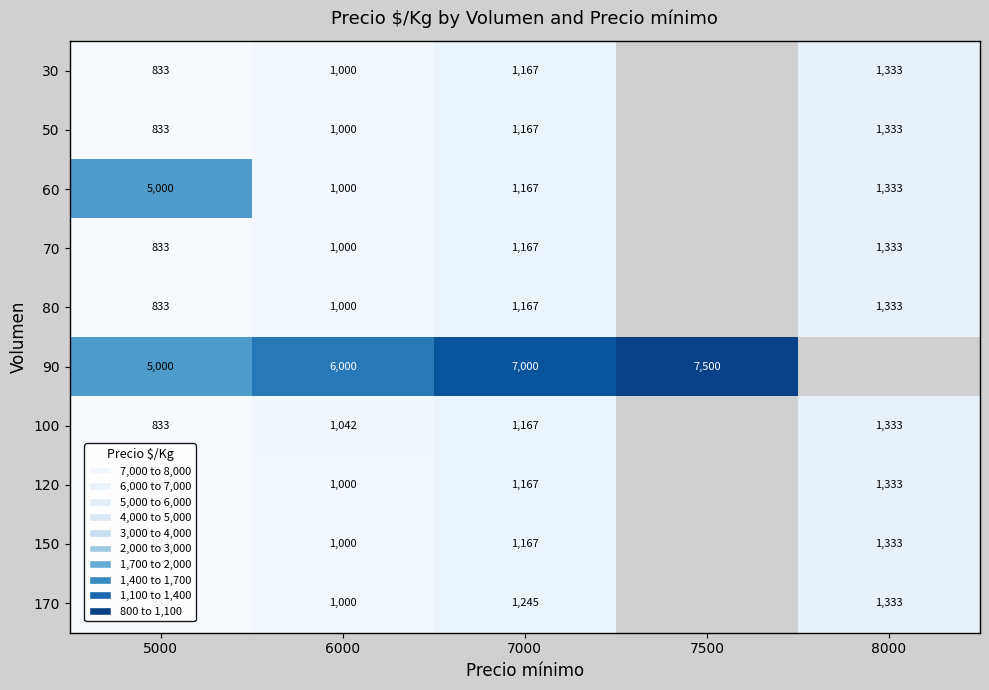

The value of 100 at 8000 is 2105. True or false?

False